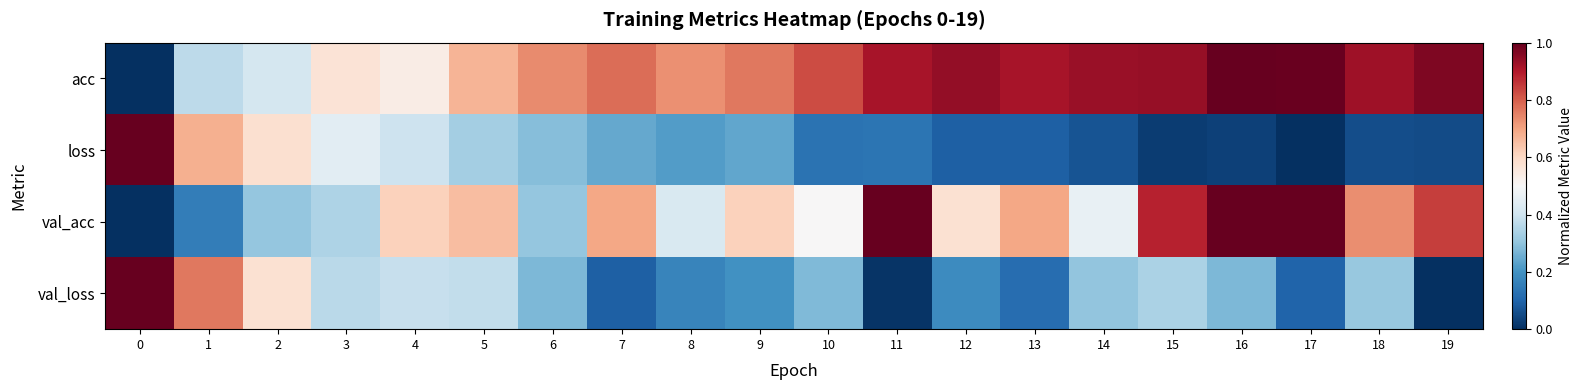

Between 8 and 14, which series saw the biggest shift?

acc